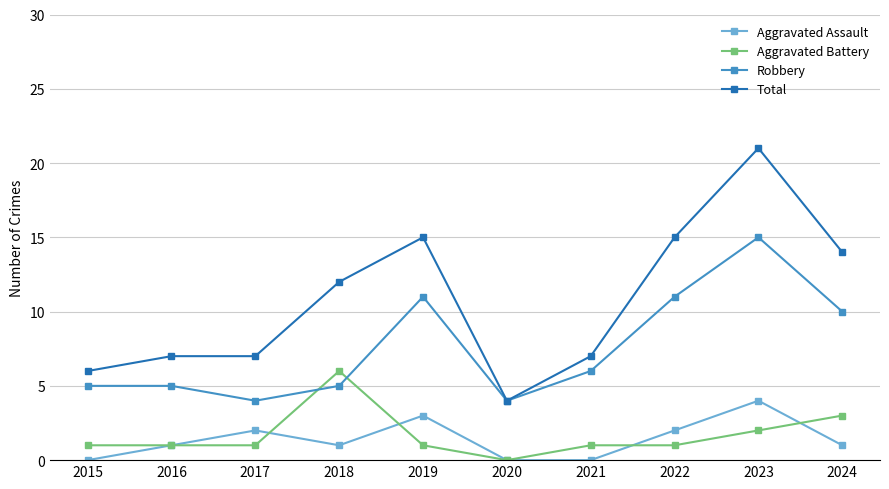

List the series in order of their peak value, lowest first.

Aggravated Assault, Aggravated Battery, Robbery, Total